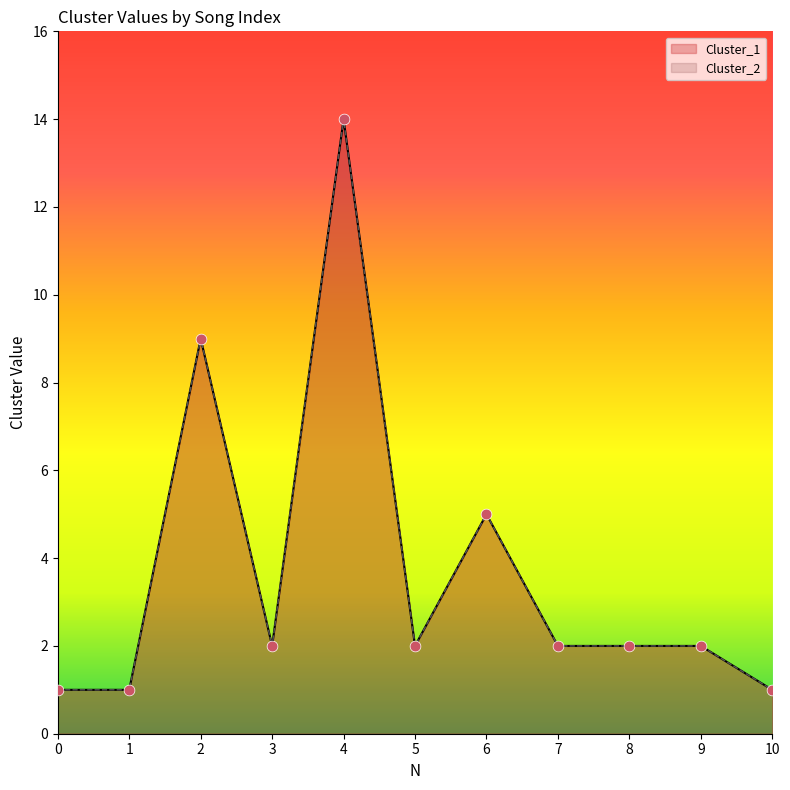

Which series contains the lowest Y value?

Cluster_1